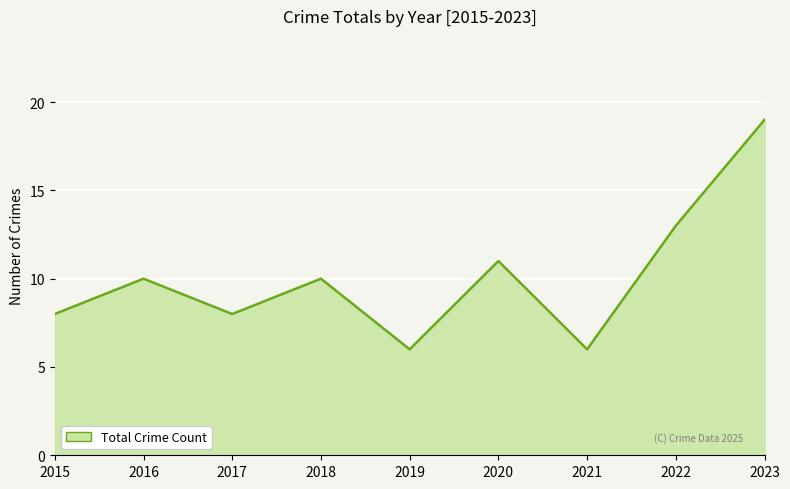

What is the difference between the maximum and second lowest values?

13